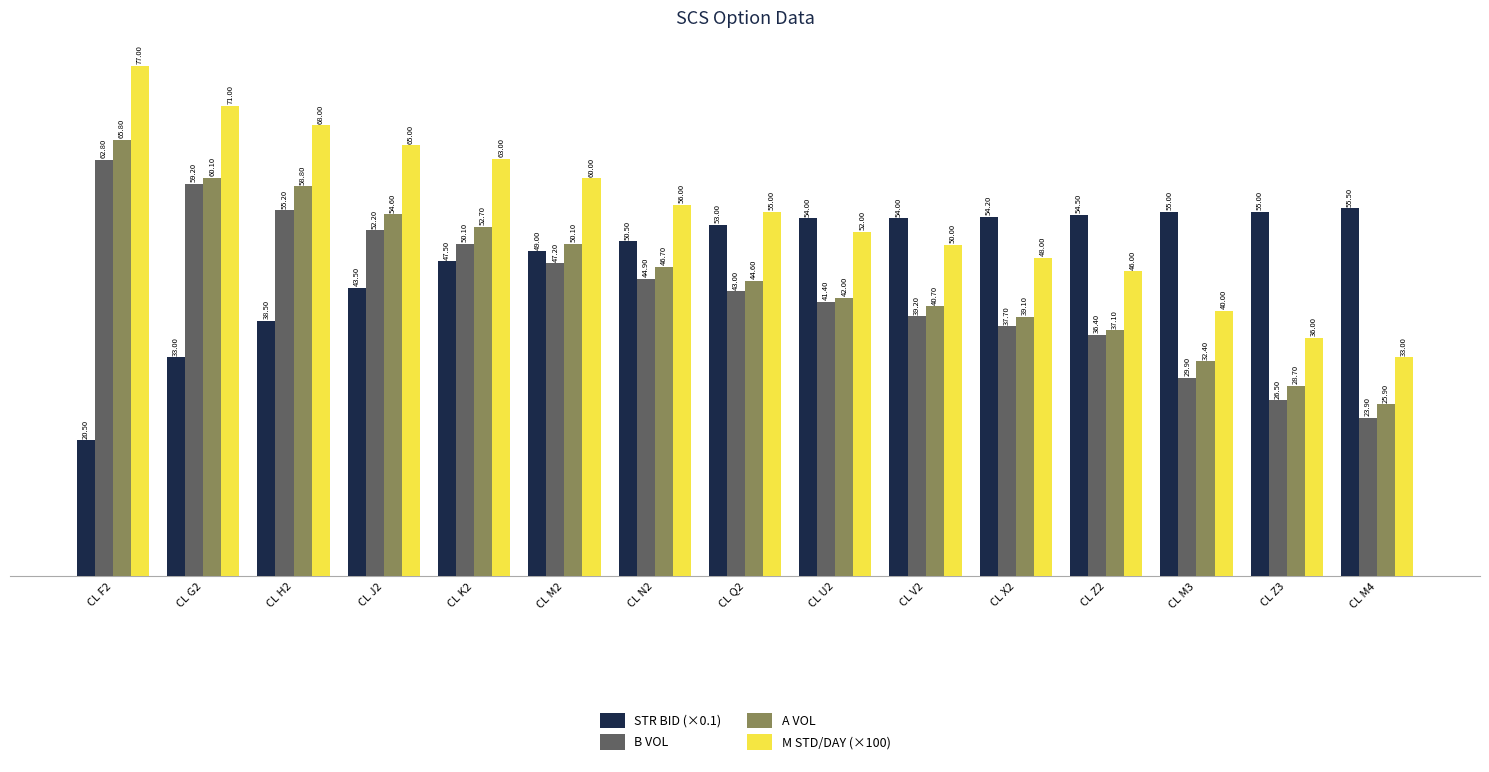

Is it true that B VOL equals 29.9 at CL M3?

True